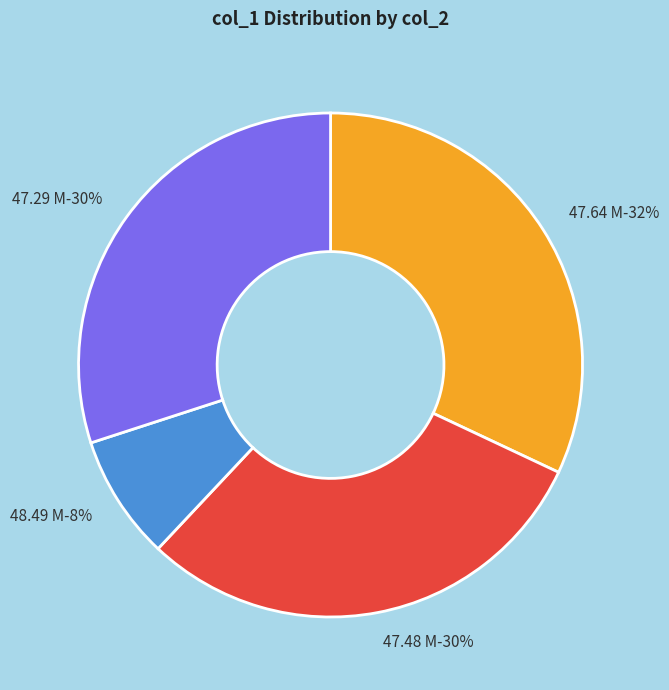

True or false: 47.64 M accounts for 32% of the total.

True